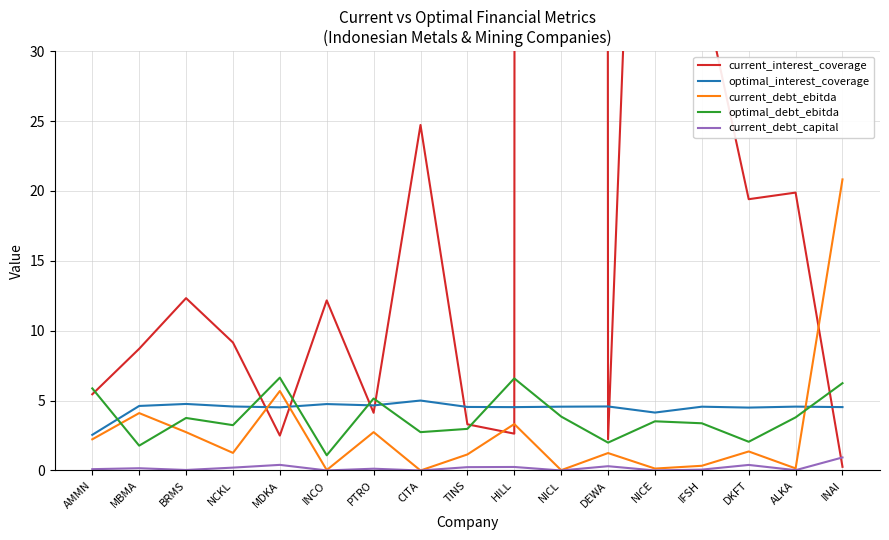

At which label is optimal_interest_coverage closest to 3?

AMMN